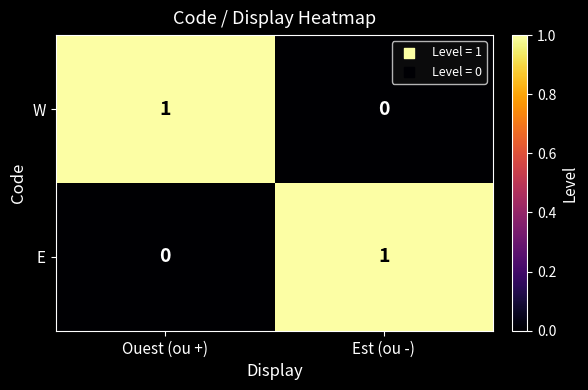

Which category has the lowest value in the W series?

Est (ou -)